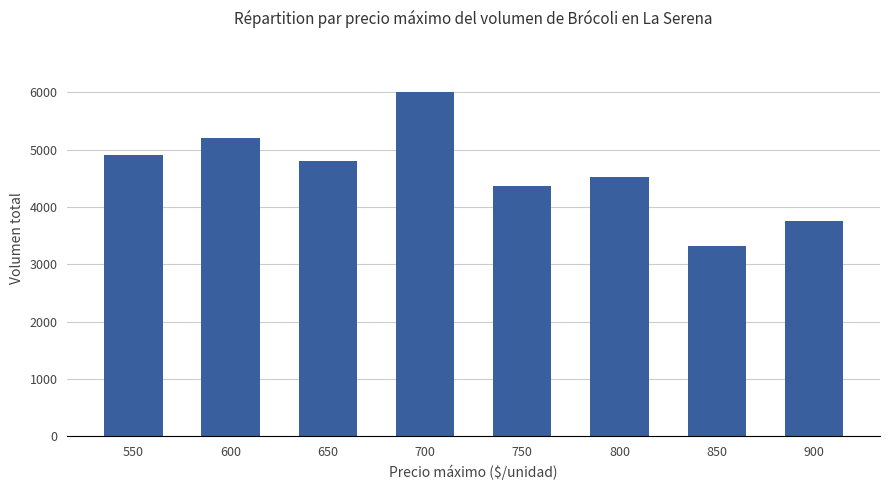

What is the difference between the values at 850 and 900?

440